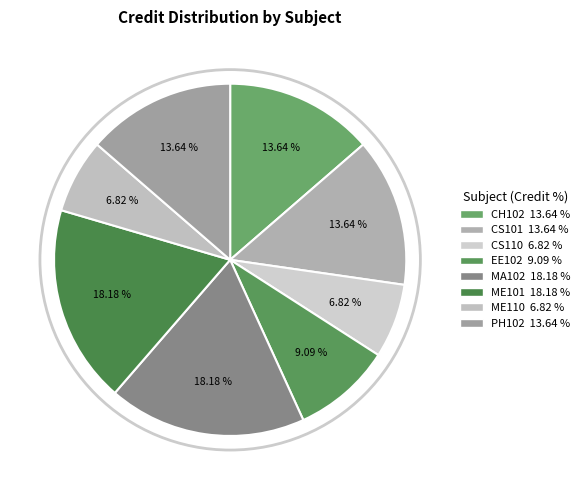

Count the number of slices in the pie.

8